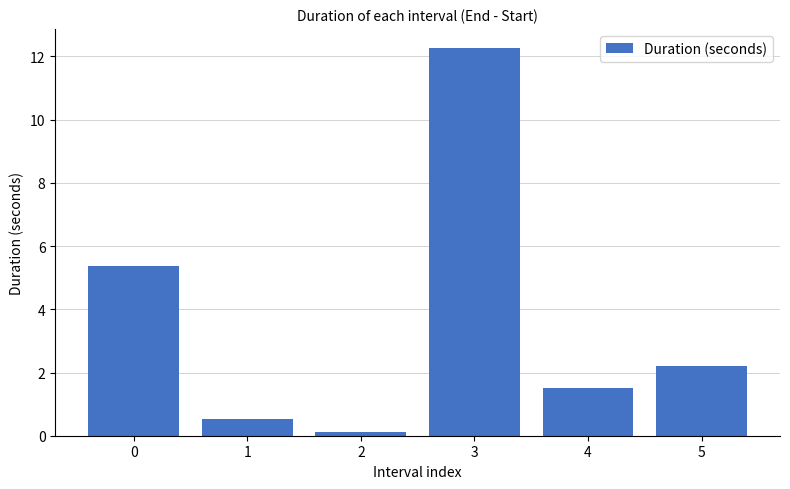

What is the sum of the values at 3 and 2?

12.4